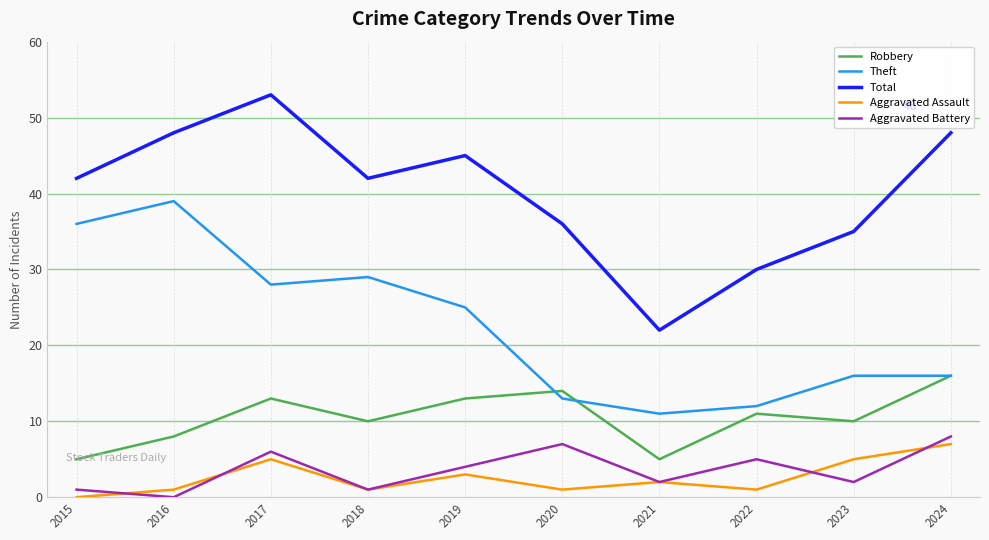

Reading left to right, extract all data points from this chart.

Robbery: 5	8	13	10	13	14	5	11	10	16
Theft: 36	39	28	29	25	13	11	12	16	16
Total: 42	48	53	42	45	36	22	30	35	48
Aggravated Assault: 0	1	5	1	3	1	2	1	5	7
Aggravated Battery: 1	0	6	1	4	7	2	5	2	8